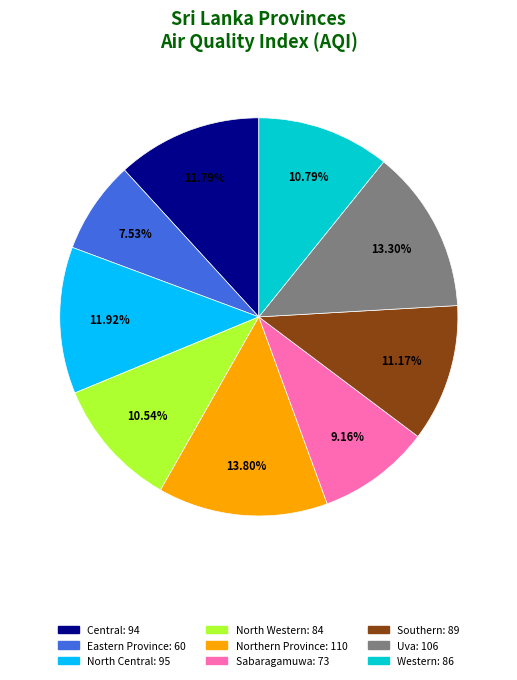

Is Uva the majority of the pie?

No